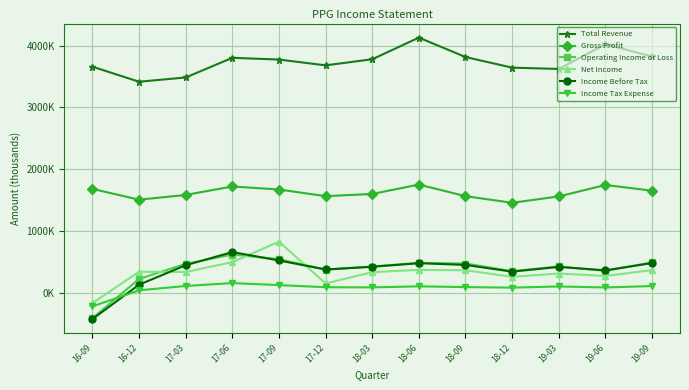

What are all the series names shown in the legend?

Total Revenue, Gross Profit, Operating Income or Loss, Net Income, Income Before Tax, Income Tax Expense